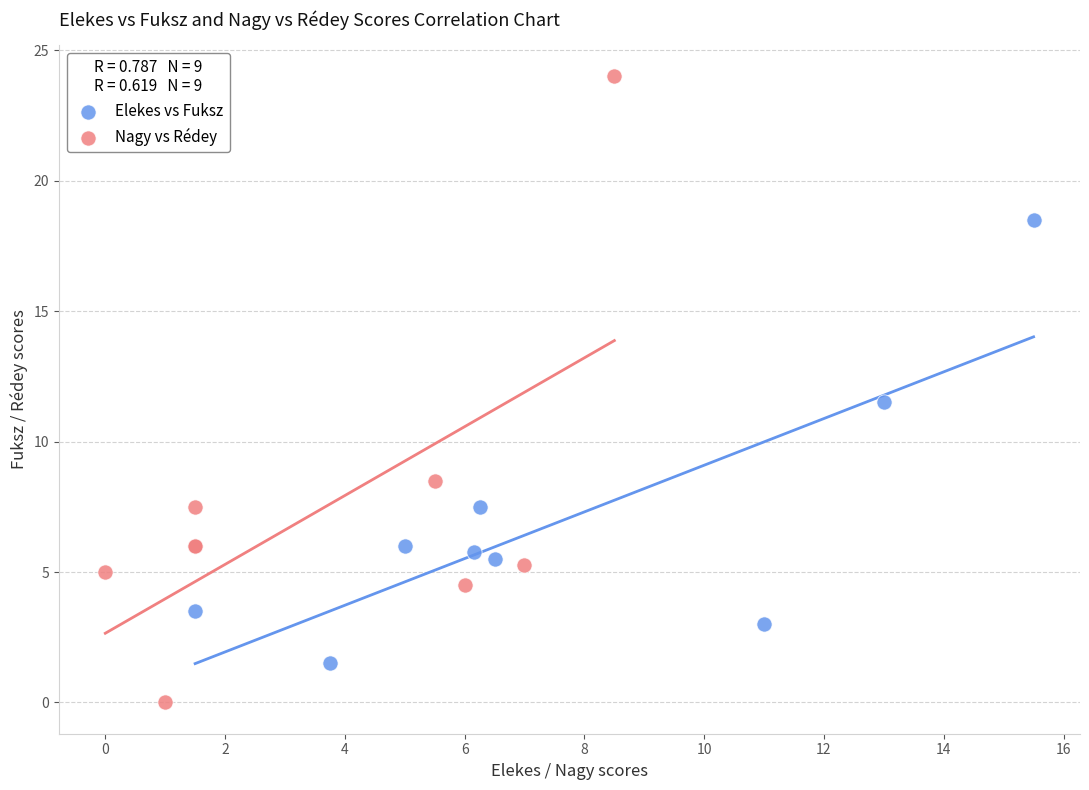

Which series reaches the maximum Y coordinate?

Nagy vs Rédey